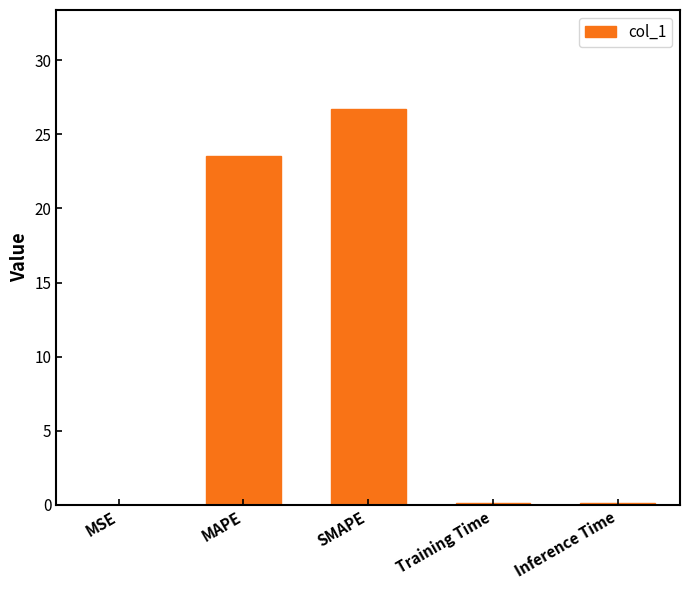

What is the maximum value shown in the chart?

26.7